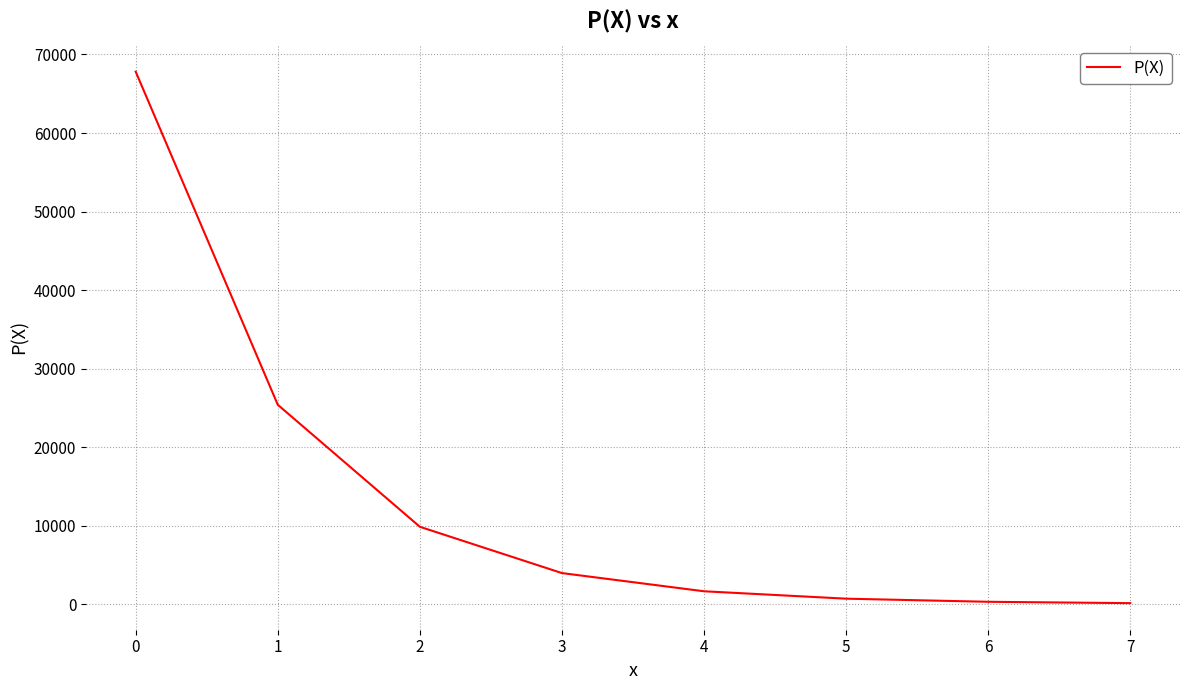

What is the difference between the values at 6 and 0?

67486.1